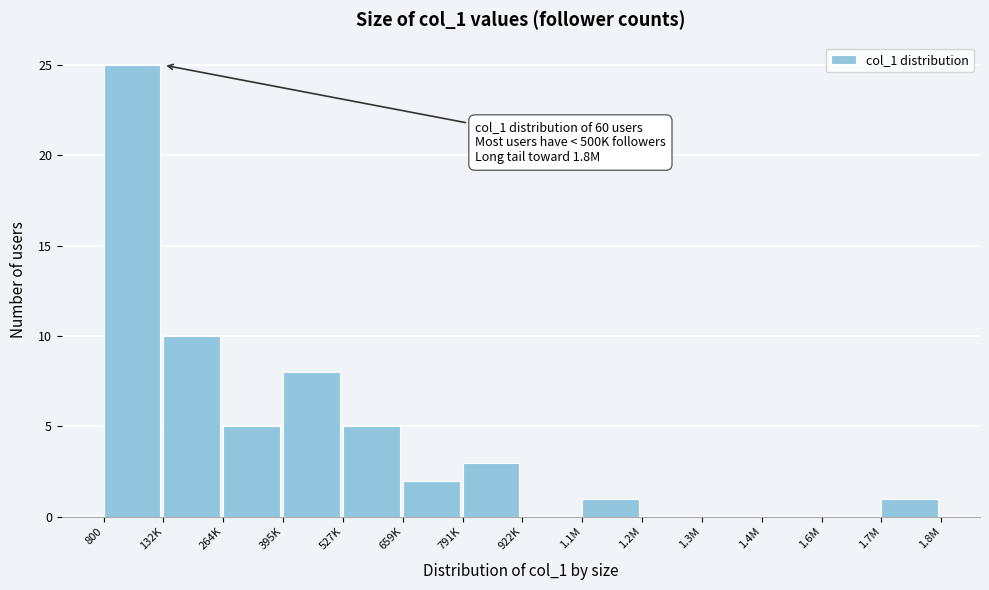

Reading left to right, list all the values displayed in this chart.

800=25	132K=10	264K=5	395K=8	527K=5	659K=2	791K=3	922K=0	1.1M=1	1.2M=0	1.3M=0	1.4M=0	1.6M=0	1.7M=1